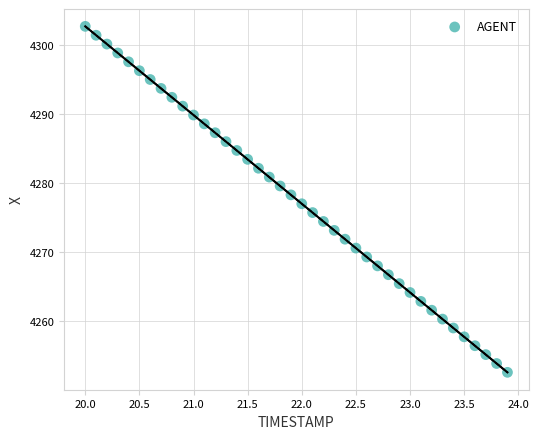

What is the range of Y values (max minus min)?

50.2